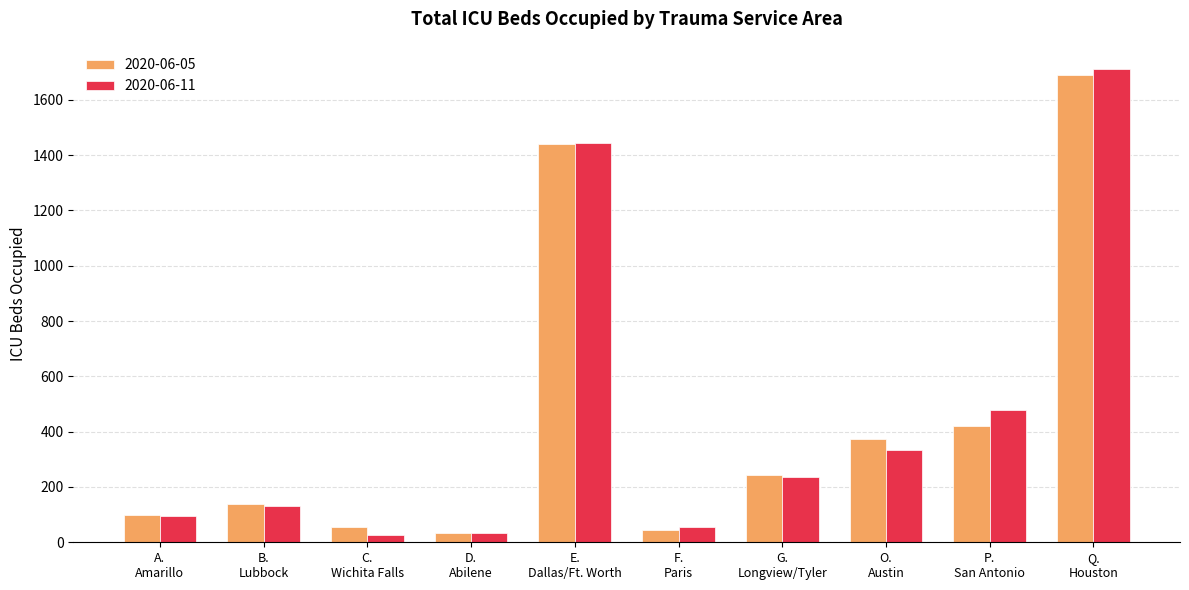

What is the average value of the 2020-06-05 series?

454